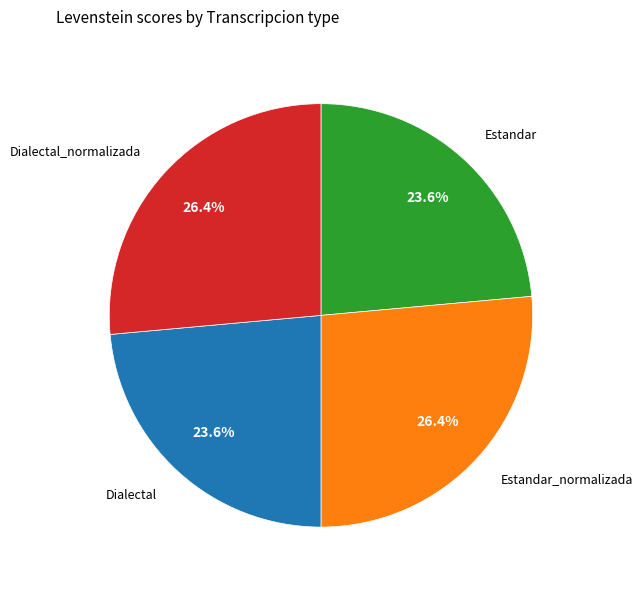

Is there a majority slice in this chart?

No